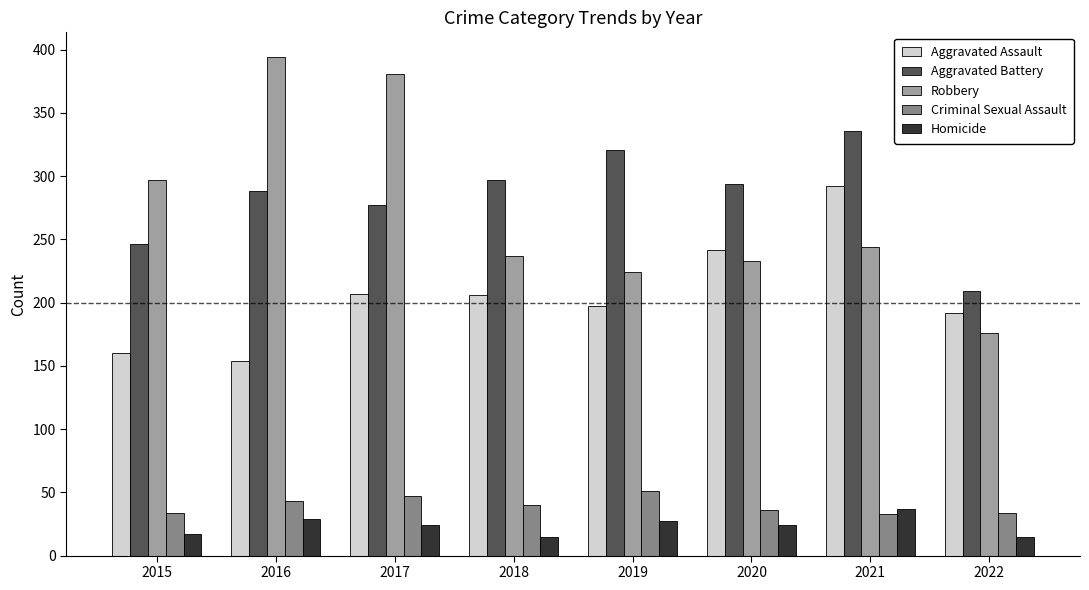

At which label is Criminal Sexual Assault closest to 42?

2016